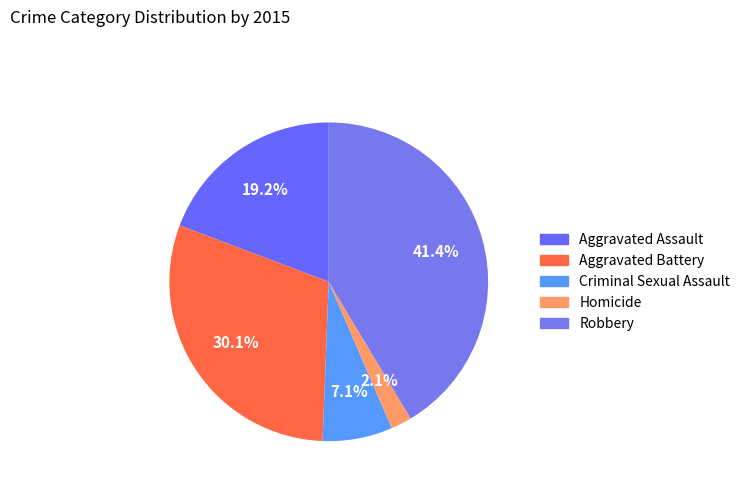

Which has a higher value, Criminal Sexual Assault or Aggravated Assault?

Aggravated Assault